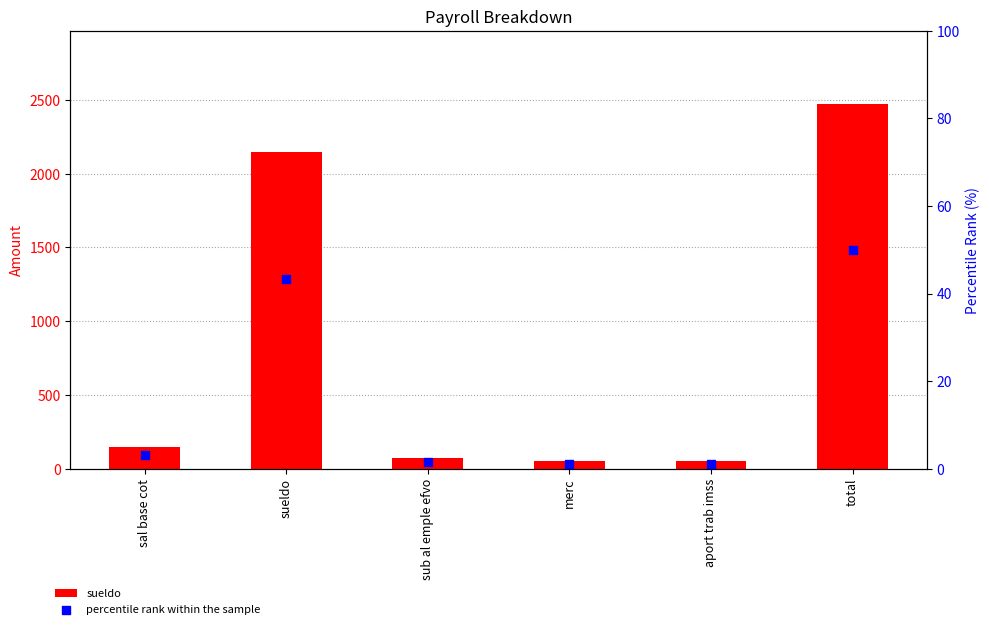

At which category is the sum across all series the highest?

total